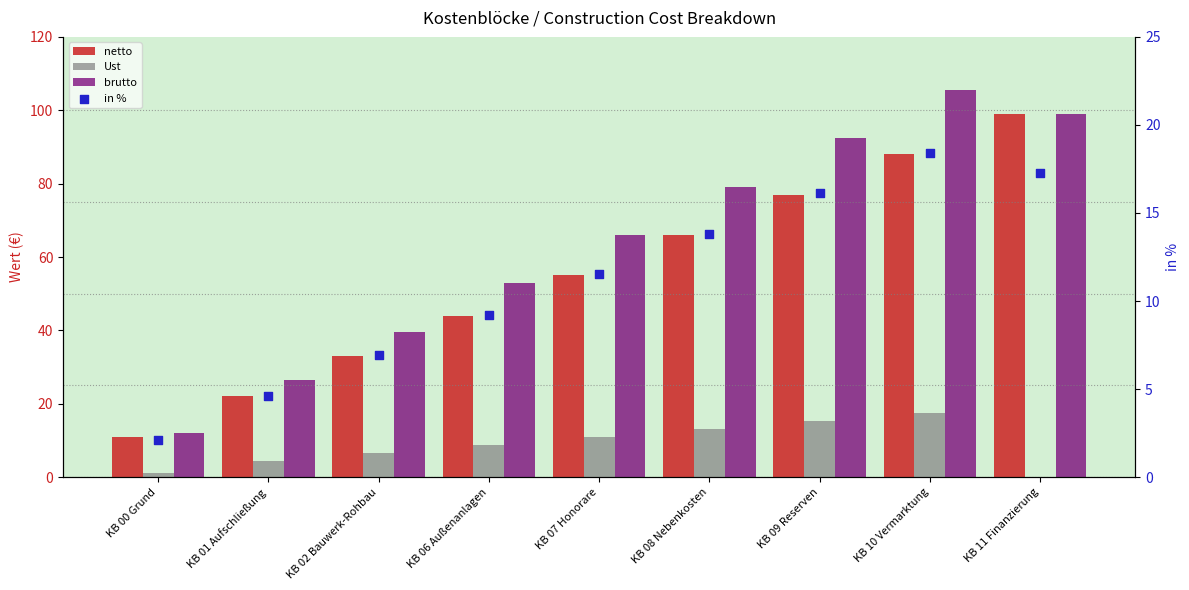

Which series reaches the maximum Y coordinate?

brutto